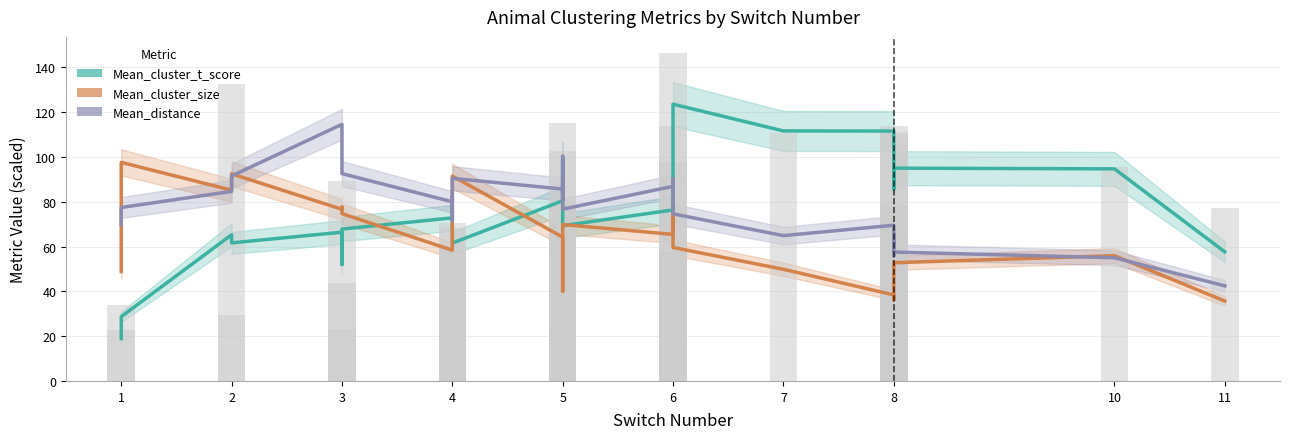

Reading left to right, transcribe all the data shown in this chart.

Mean_cluster_t_score_clean_animals: 18.9	28.7	65.3	61.6	66.4	52.0	67.8	72.8	62.5	61.9	61.5	80.4	91.9	99.0	83.4	74.7	72.9	69.3	76.3	100.5	119.3	123.6	111.6	111.6	97.4	86.6	85.8	95.0	94.7	57.6
Mean_cluster_size_clean_animals: 48.8	97.6	85.2	92.5	76.6	77.6	74.7	58.4	73.0	83.7	91.5	64.2	52.3	40.1	43.3	47.4	51.3	69.8	65.4	74.9	66.4	59.6	49.9	38.4	36.2	42.1	53.0	52.8	55.9	35.7
Mean_distance_clean_animals: 69.8	77.4	84.6	91.5	114.6	99.9	92.6	80.0	82.5	71.6	90.5	85.7	100.3	83.3	87.3	80.9	89.0	76.7	86.9	90.3	84.5	74.6	64.9	69.5	59.5	65.8	55.9	57.5	55.0	42.5
Raw t-score: 22.8	33.9	29.4	132.5	23.0	43.7	89.3	70.4	58.7	58.4	68.4	57.8	115.1	102.7	79.0	68.4	76.6	73.8	57.6	97.7	146.3	113.9	110.5	110.5	113.7	68.0	78.2	111.2	95.7	77.2